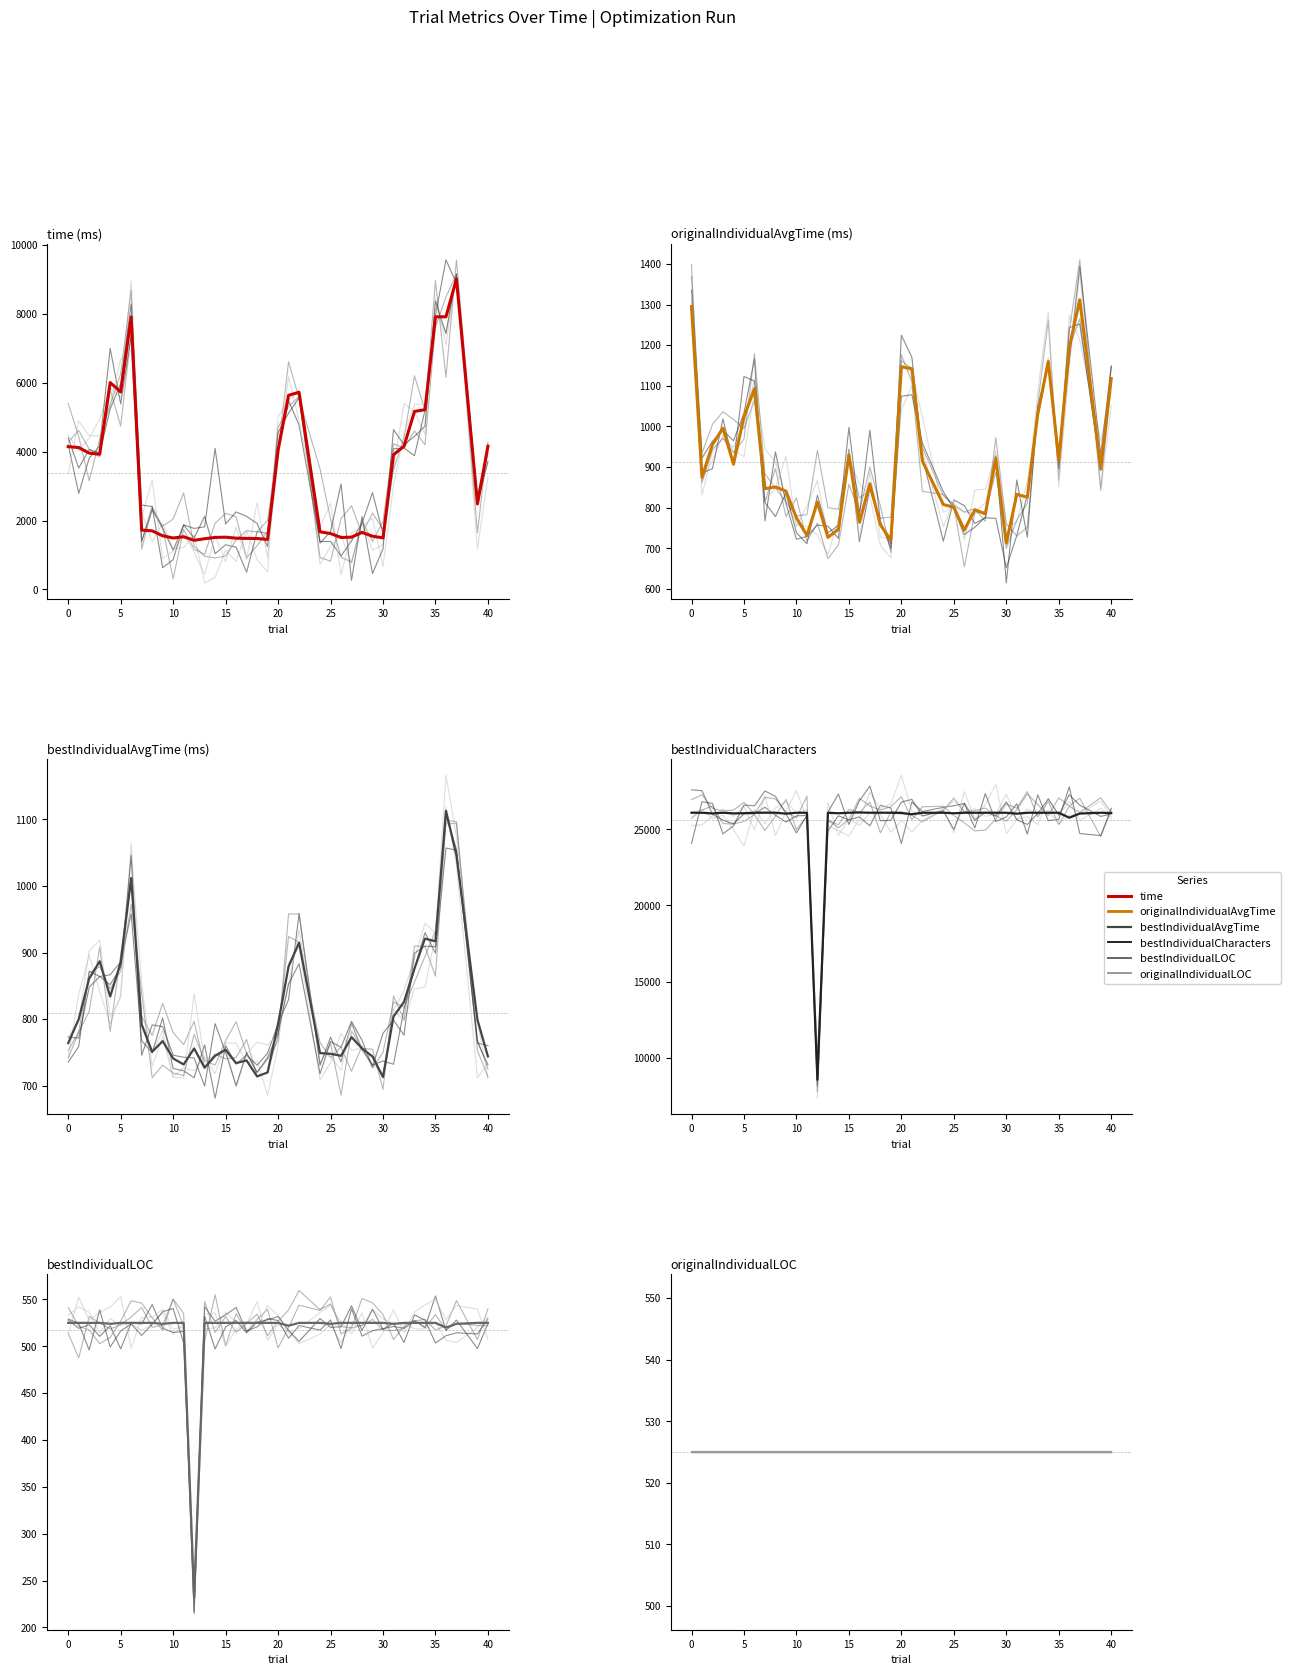

Which category has the lowest value across all series?

12